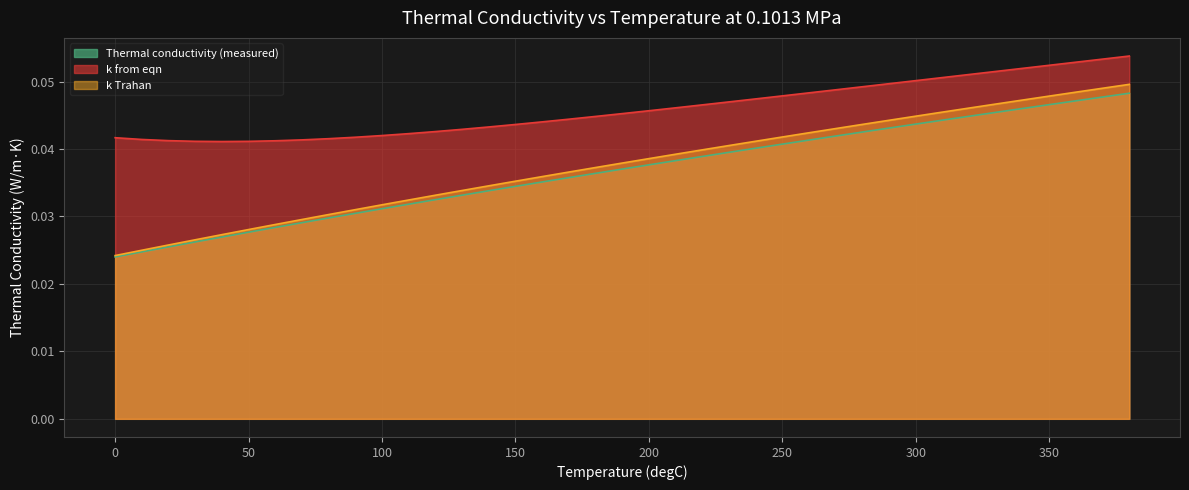

True or false: Thermal conductivity (measured) and k Trahan cross at least once.

False